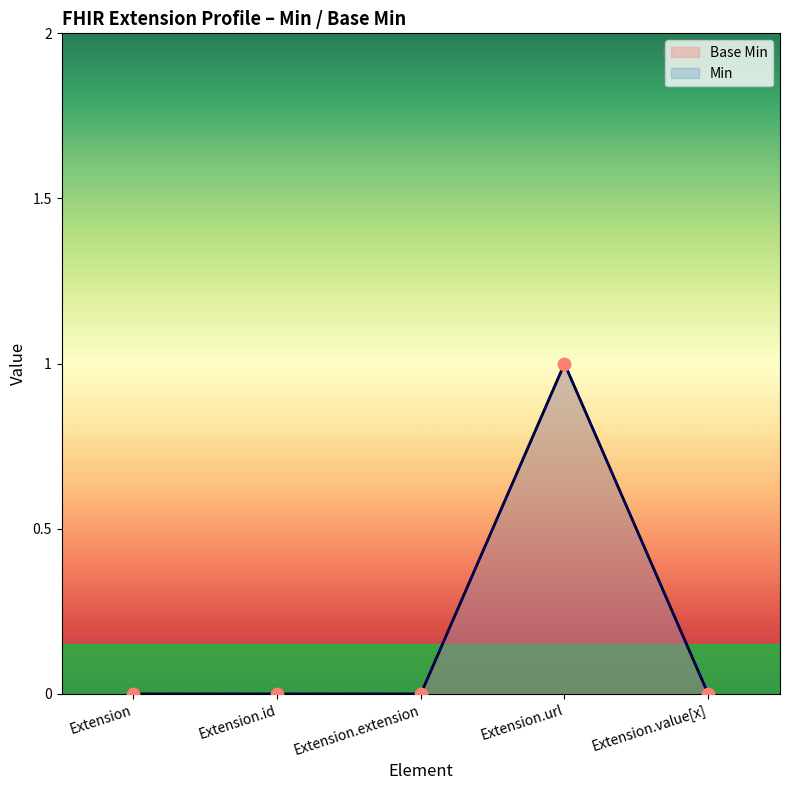

At how many categories does at least one series exceed 0?

1